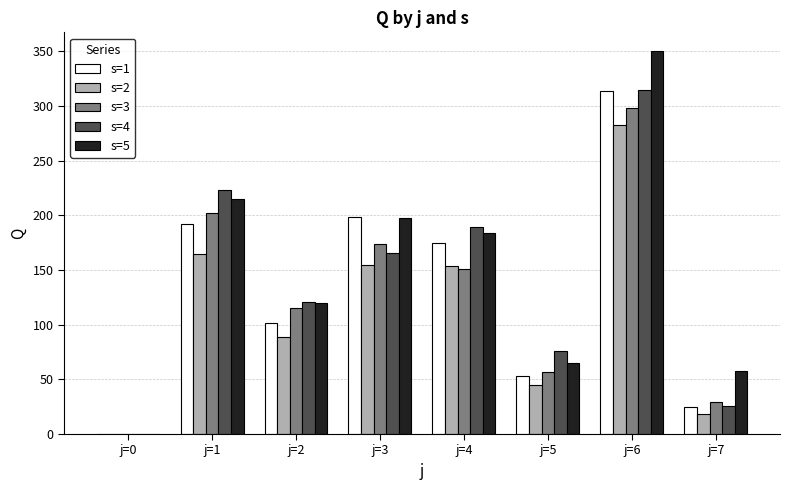

The value of s=5 at j=2 is 178. True or false?

False